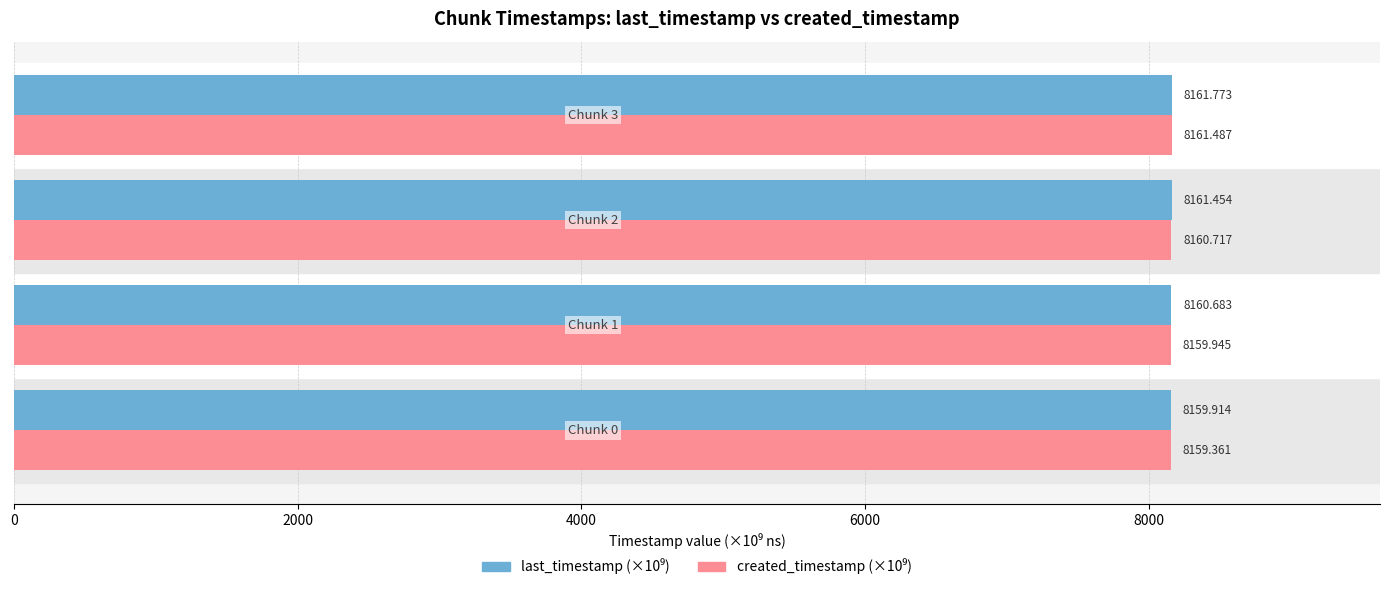

At how many categories does at least one series exceed 8160?

3